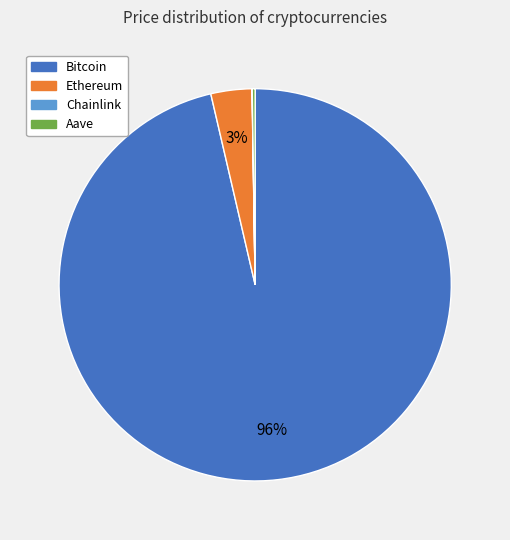

To the nearest percent, what is the average slice percentage?

25%